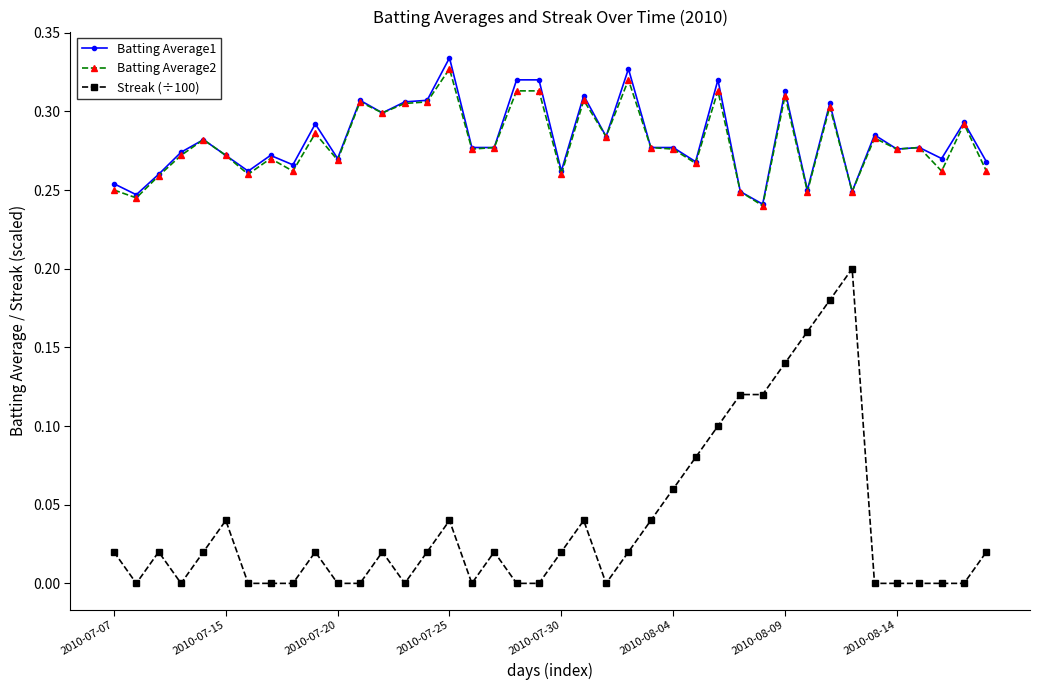

True or false: Streak (÷100) has more than 1 interior local peaks.

True